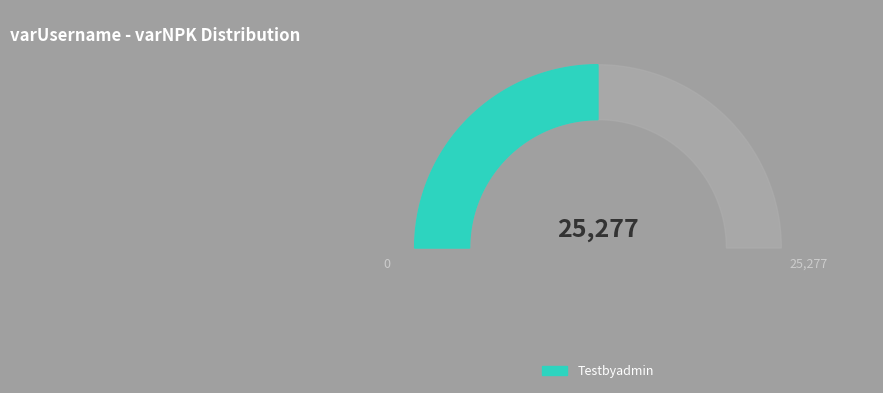

To the nearest percent, what portion does Testbyadmin1 represent?

50%